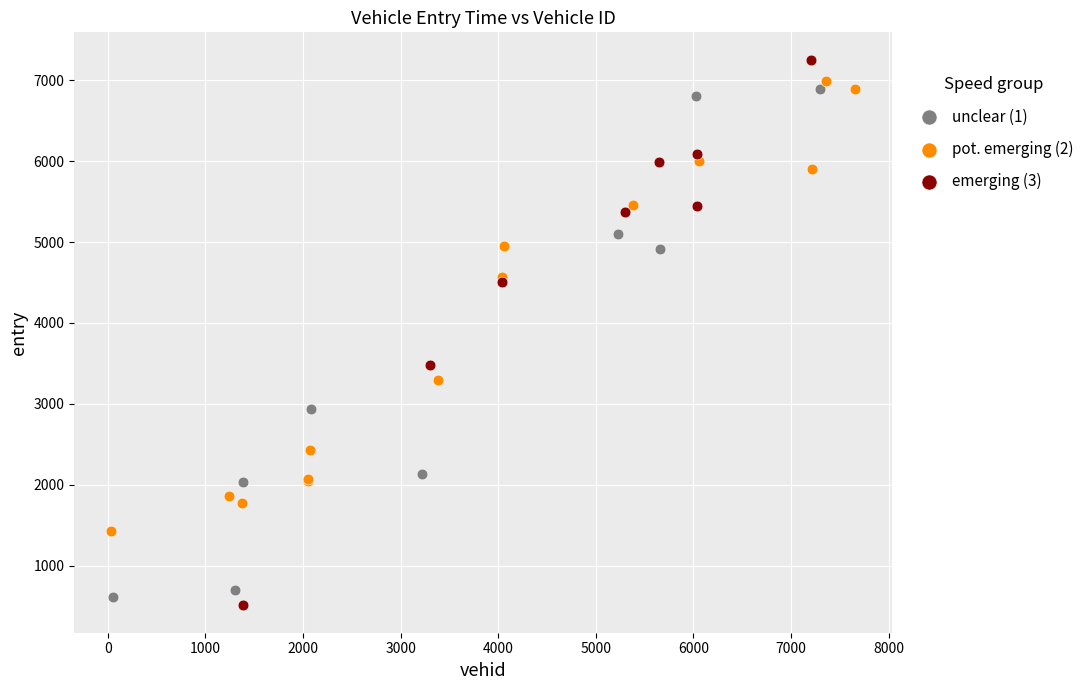

Which series has the widest spread of Y values?

emerging (3)